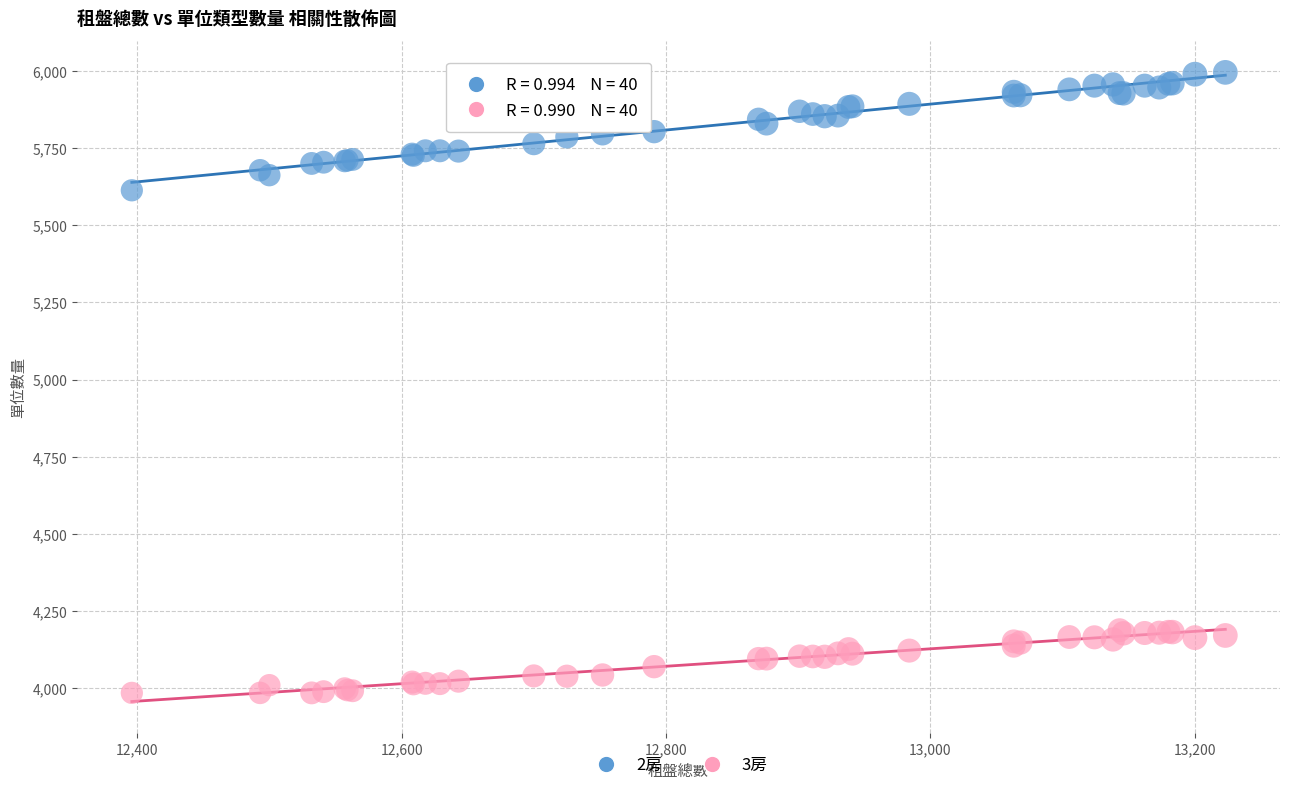

Which series reaches the minimum Y coordinate?

3房